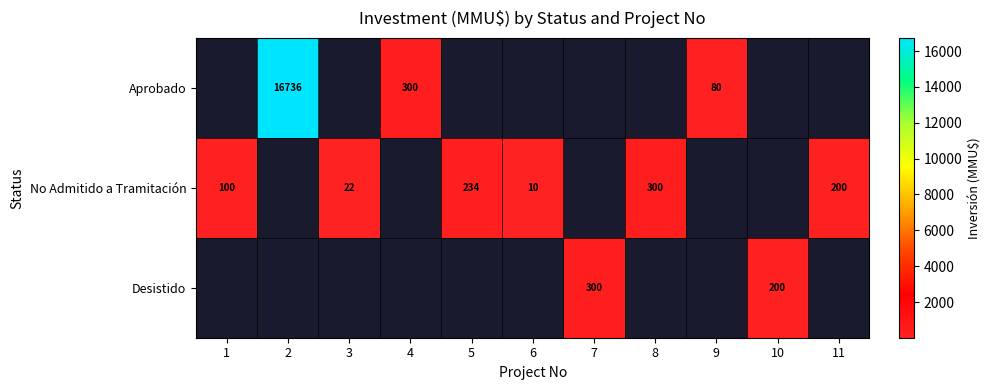

Which has a higher value, 7 or 8?

8